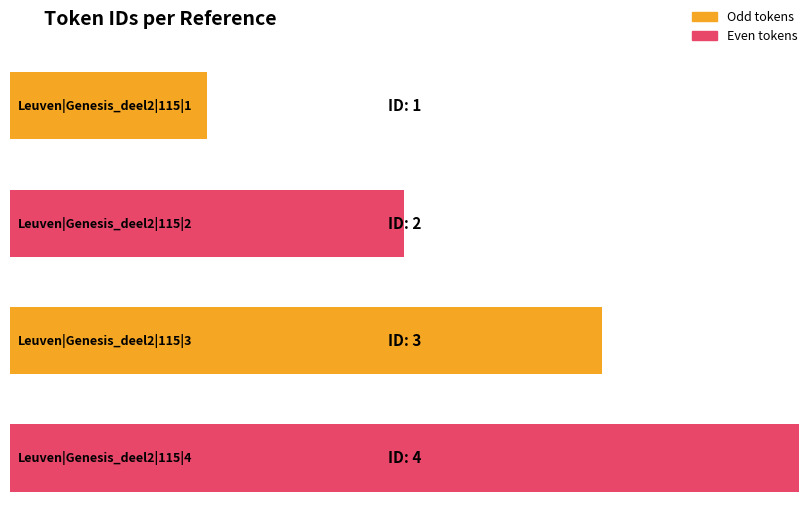

The chart shows a value of 2 at Leuven|Genesis_deel2|115|1. True or false?

False